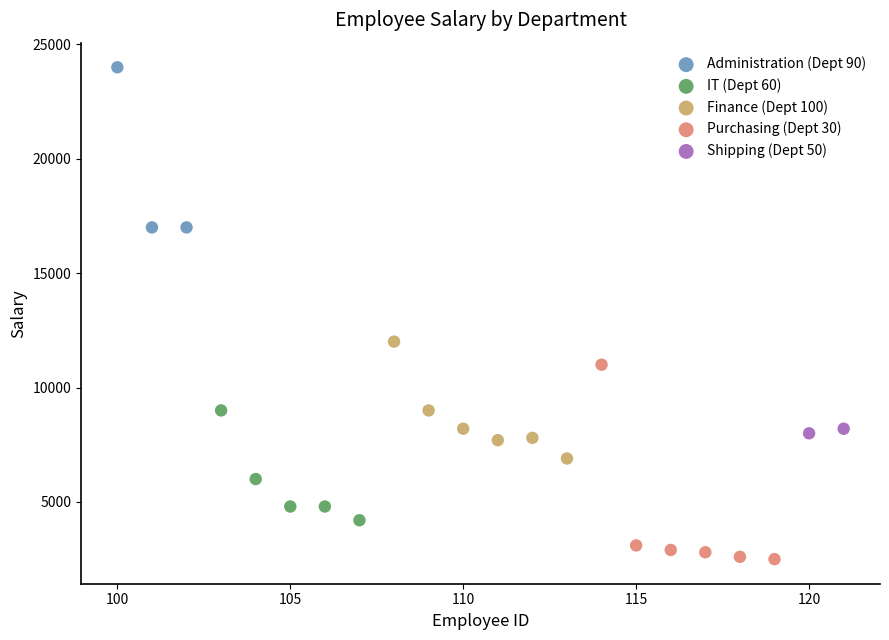

Which series contains the lowest Y value?

Purchasing (Dept 30)